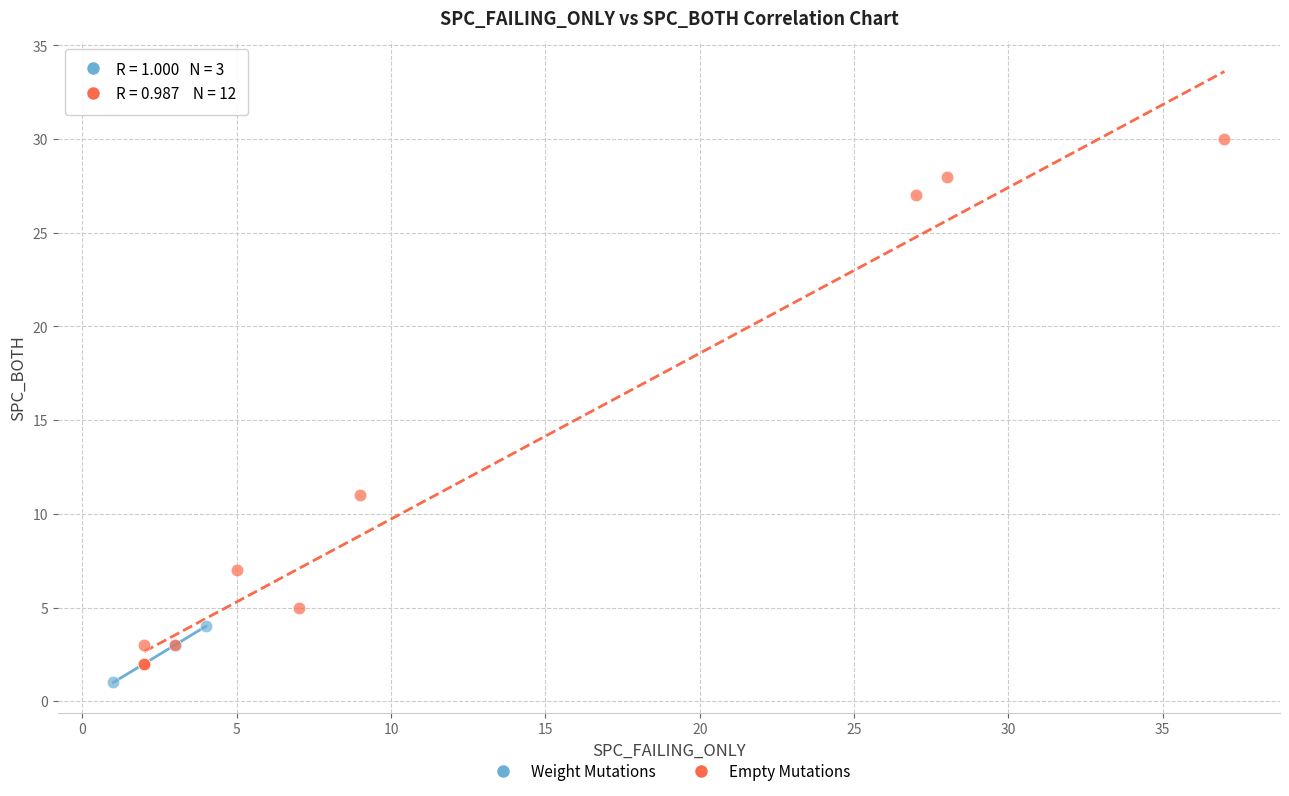

What are all the series names shown in the legend?

Weight Mutations, Empty Mutations